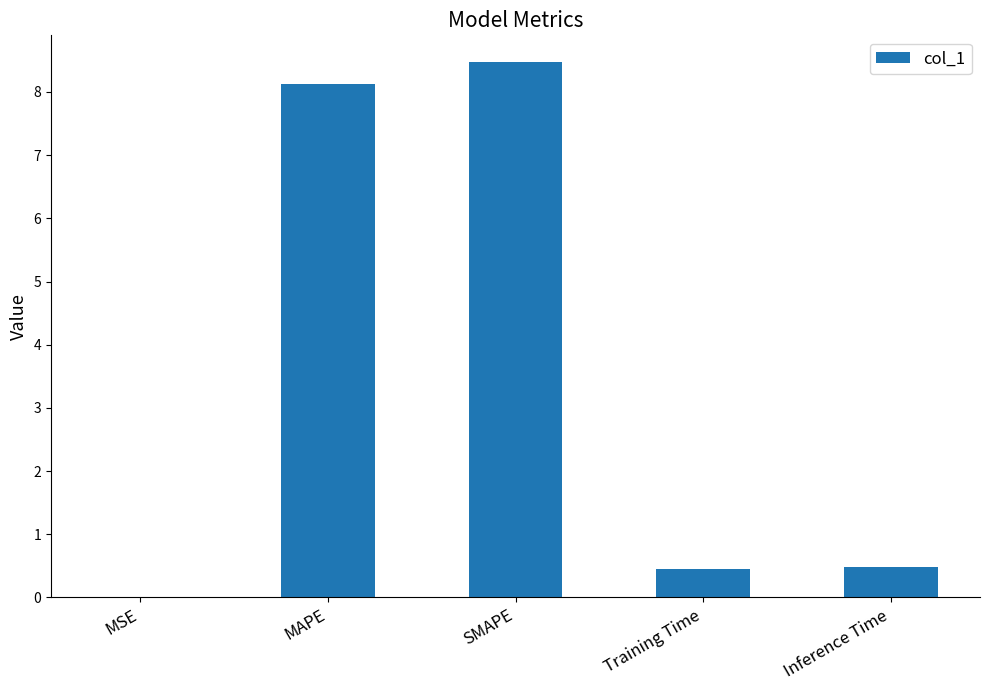

Between SMAPE and MAPE, which is larger?

SMAPE